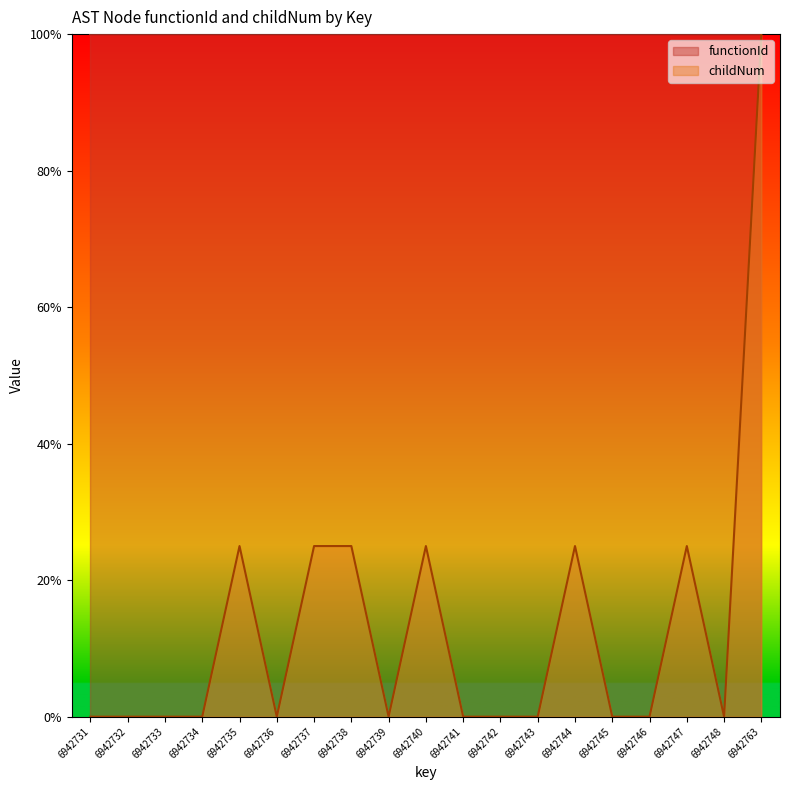

Rank the categories by value from highest to lowest.

6942763, 6942735, 6942737, 6942738, 6942740, 6942744, 6942747, 6942731, 6942732, 6942733, 6942734, 6942736, 6942739, 6942741, 6942742, 6942743, 6942745, 6942746, 6942748